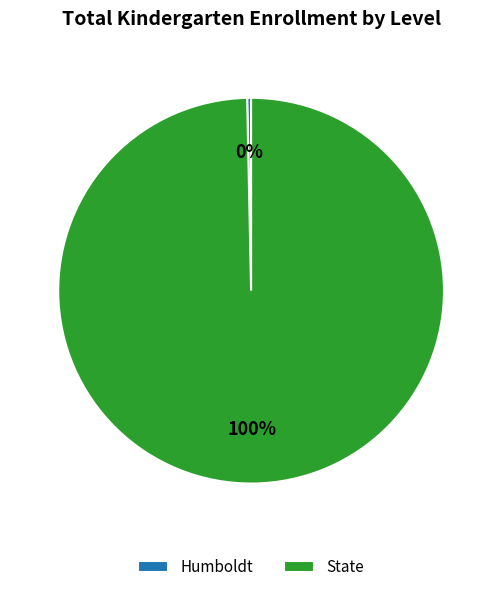

Which slice represents more than half of the pie?

State